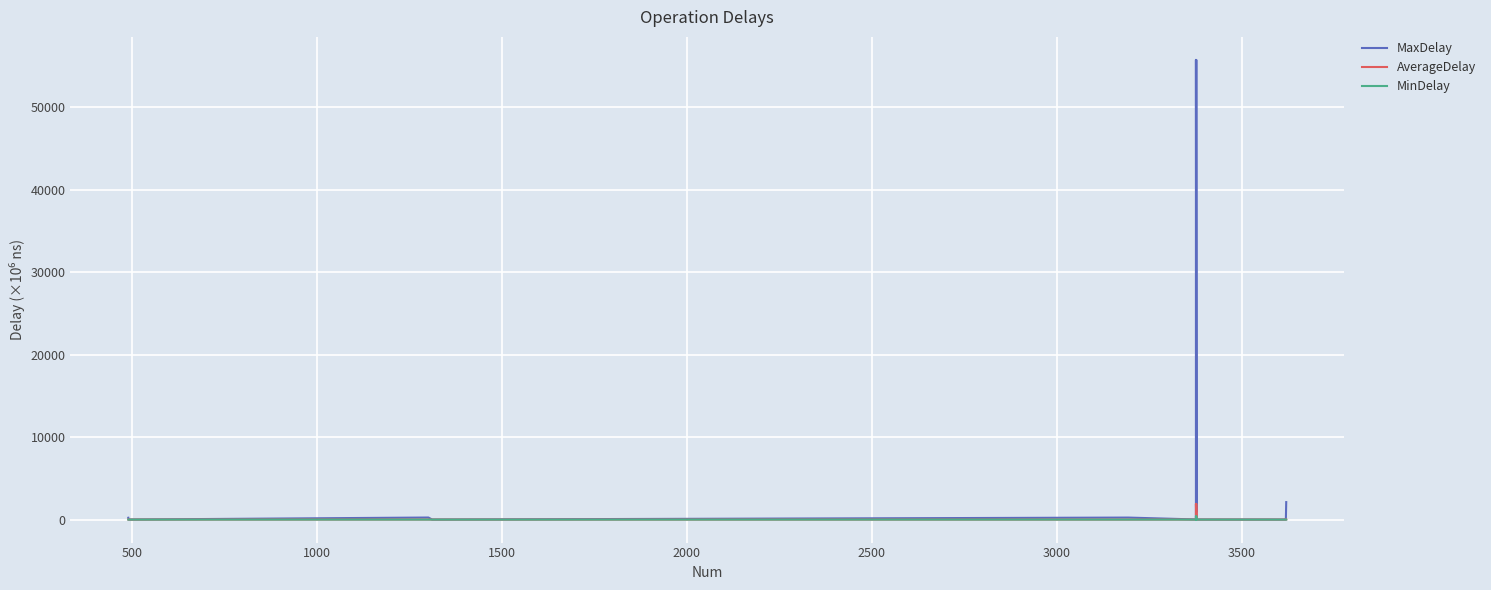

Which series changed the most between 1500 and 2500?

MaxDelay